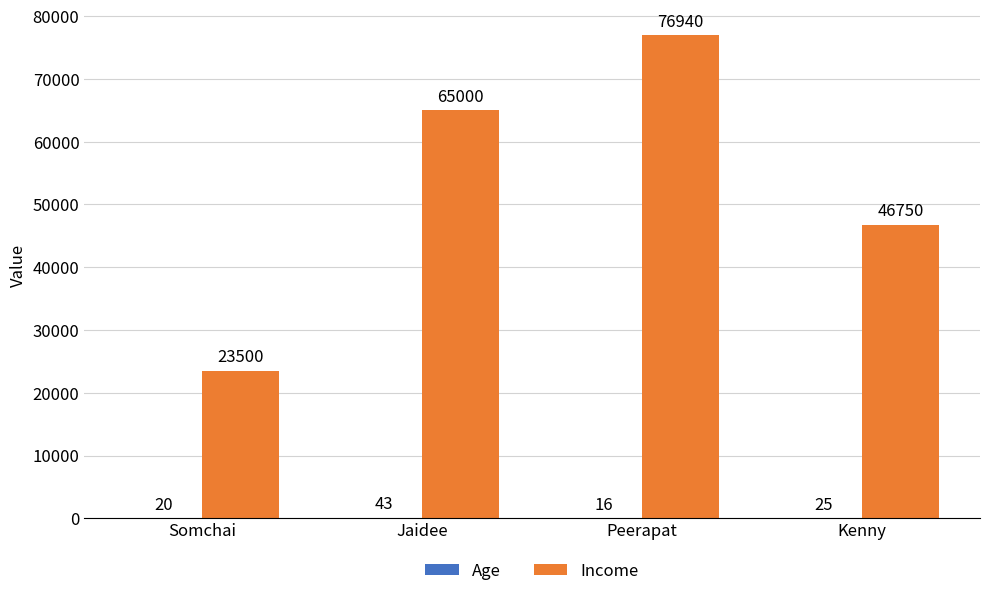

What is the total value across all series at Somchai?

23520